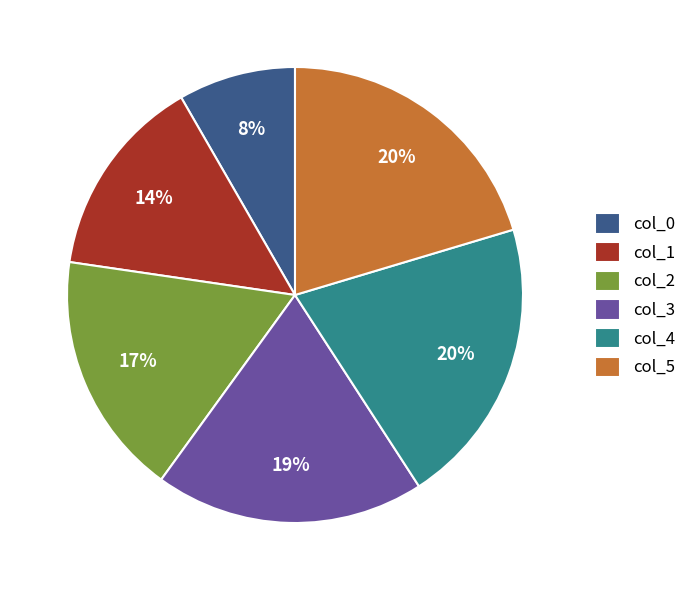

Does col_1 represent more than half of the total?

No